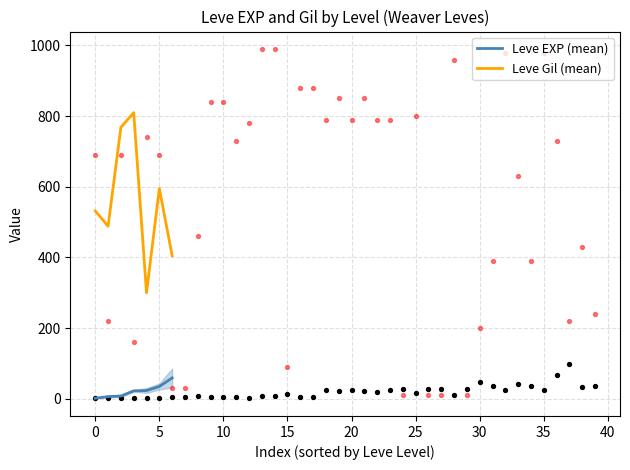

Which series contains the highest Y value?

Leve Gil (mean)